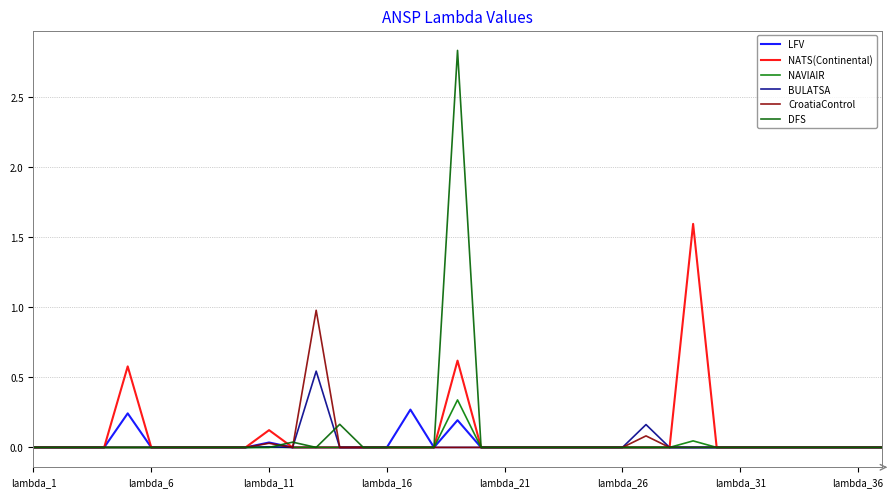

Does the chart display data point markers on the line(s)?

No